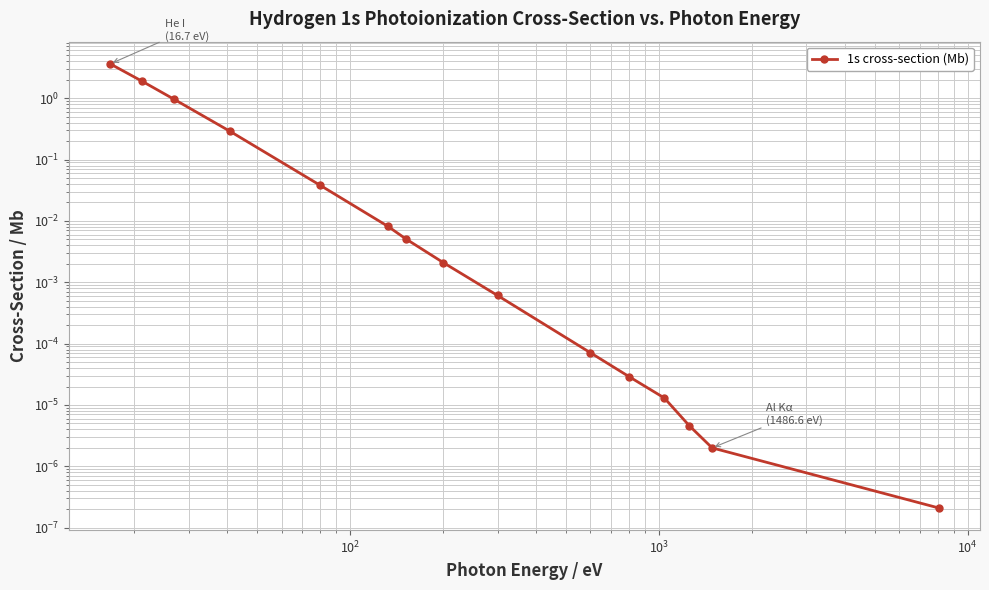

How many lines are shown in the chart?

1